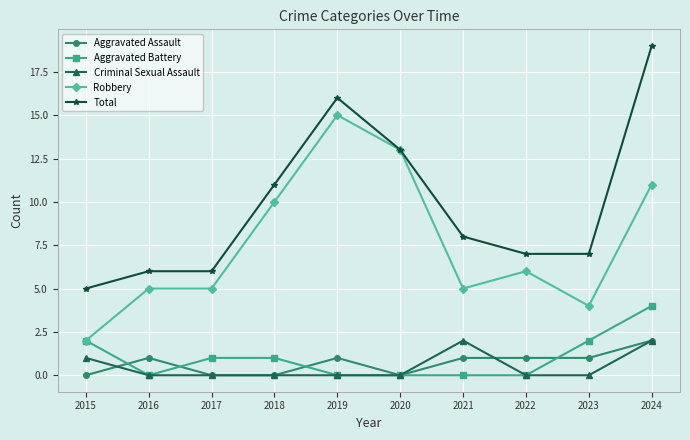

True or false: Total and Aggravated Assault intersect in this chart.

False